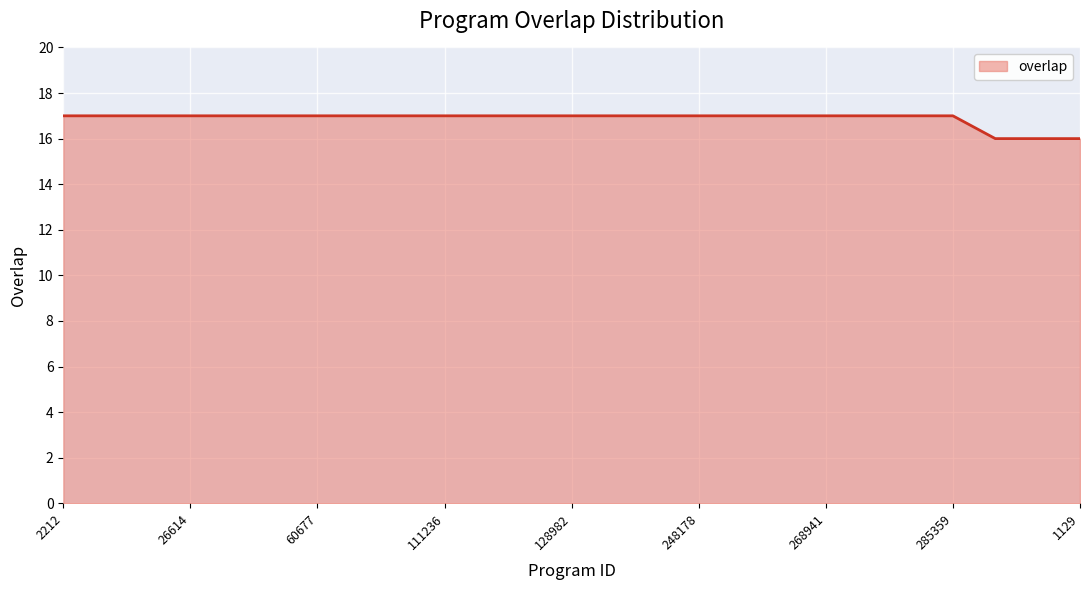

What is the minimum value shown in the chart?

16